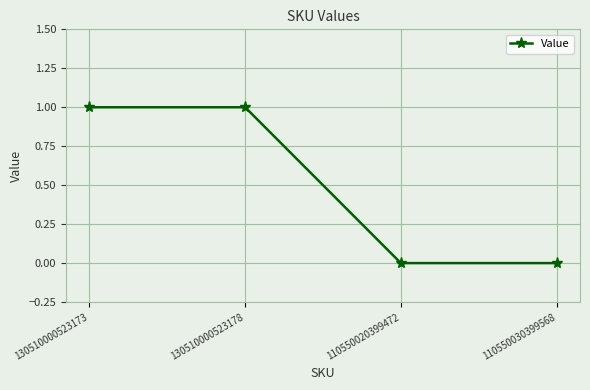

What position from the right is 110550030399568?

1